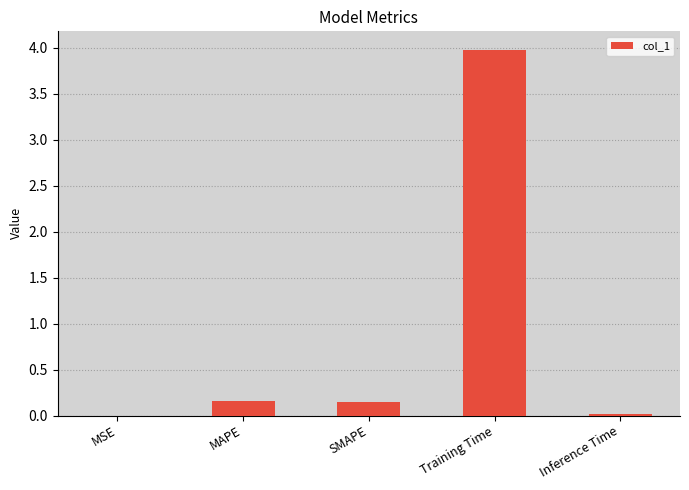

Count the number of data series in this chart.

1